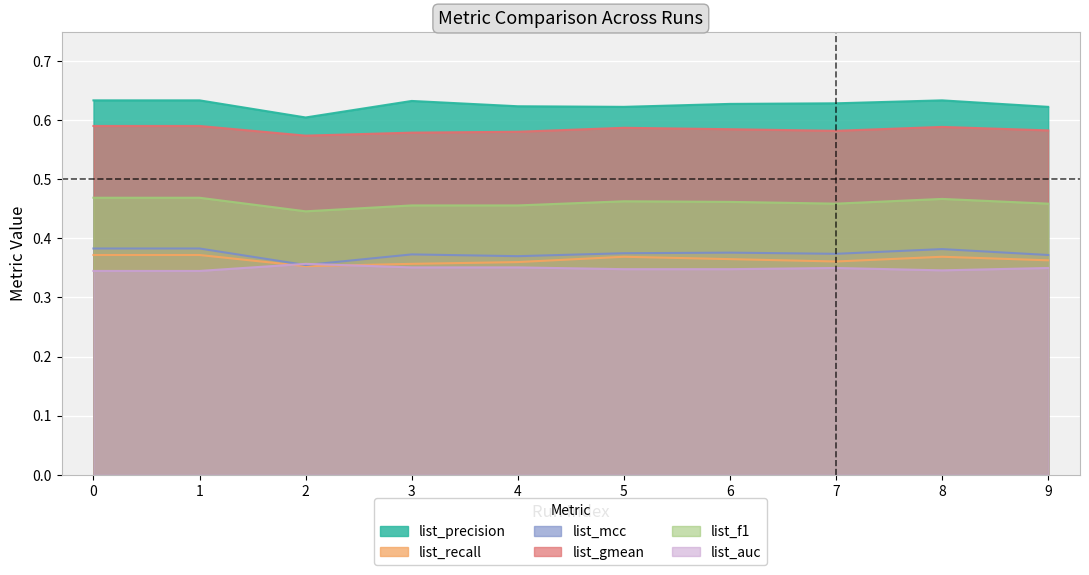

How many list_recall values are between 0 and 1?

10